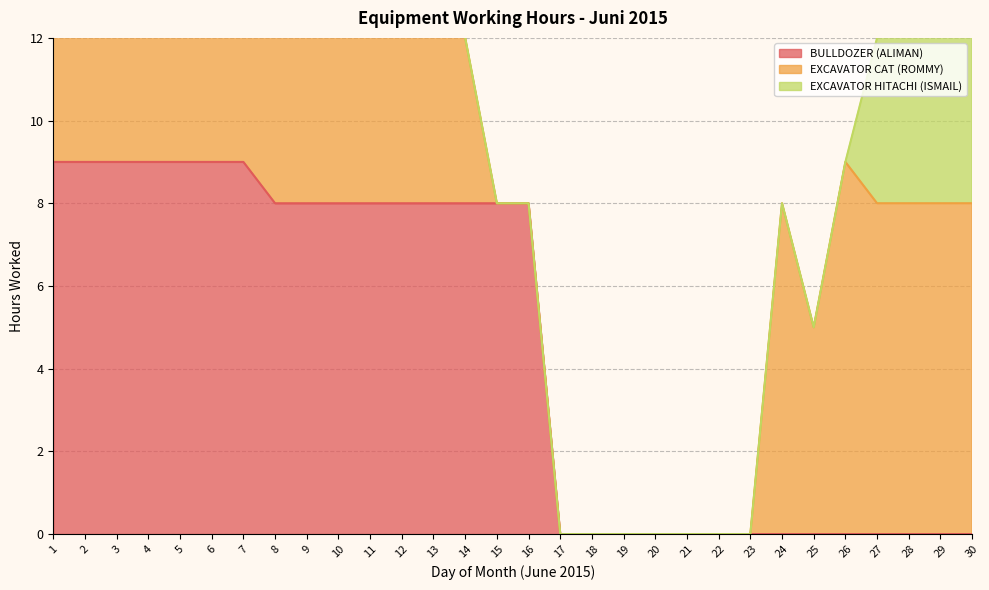

How many data points in BULLDOZER (ALIMAN) are above 8?

7